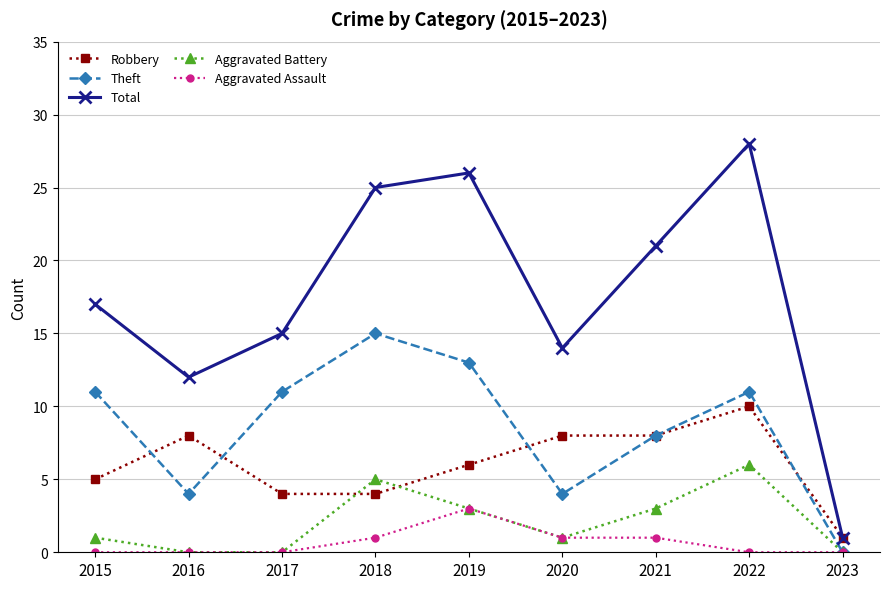

Which series has the largest total across all categories?

Total